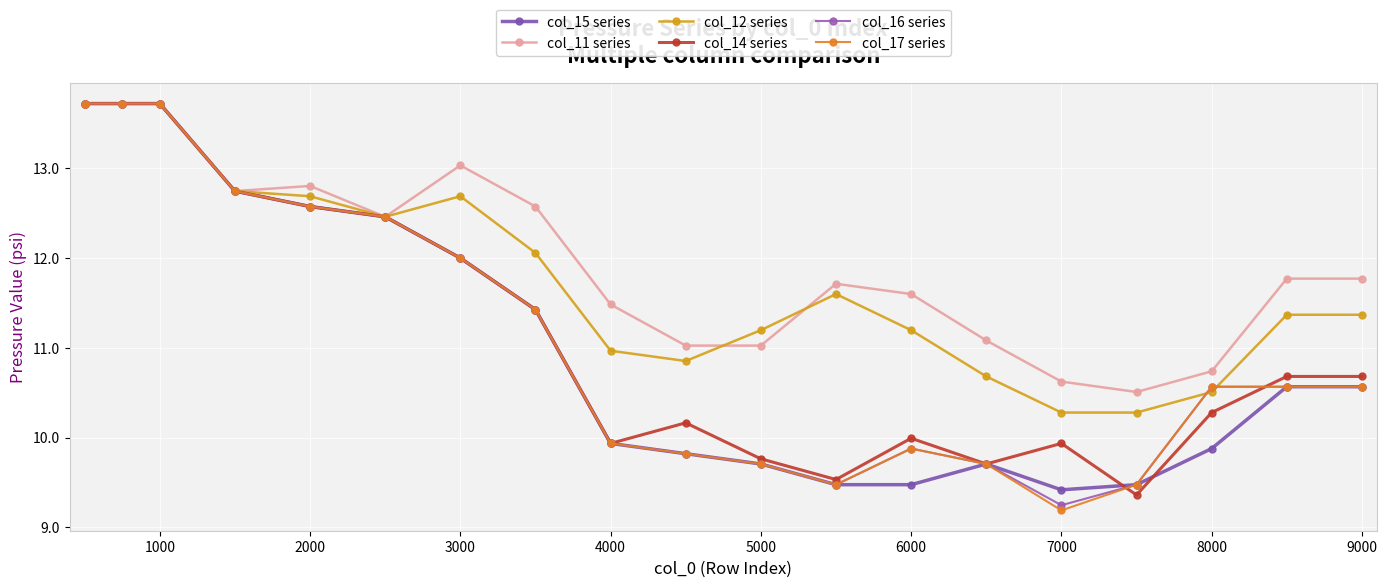

What are all the series names shown in the legend?

col_15 series, col_11 series, col_12 series, col_14 series, col_16 series, col_17 series